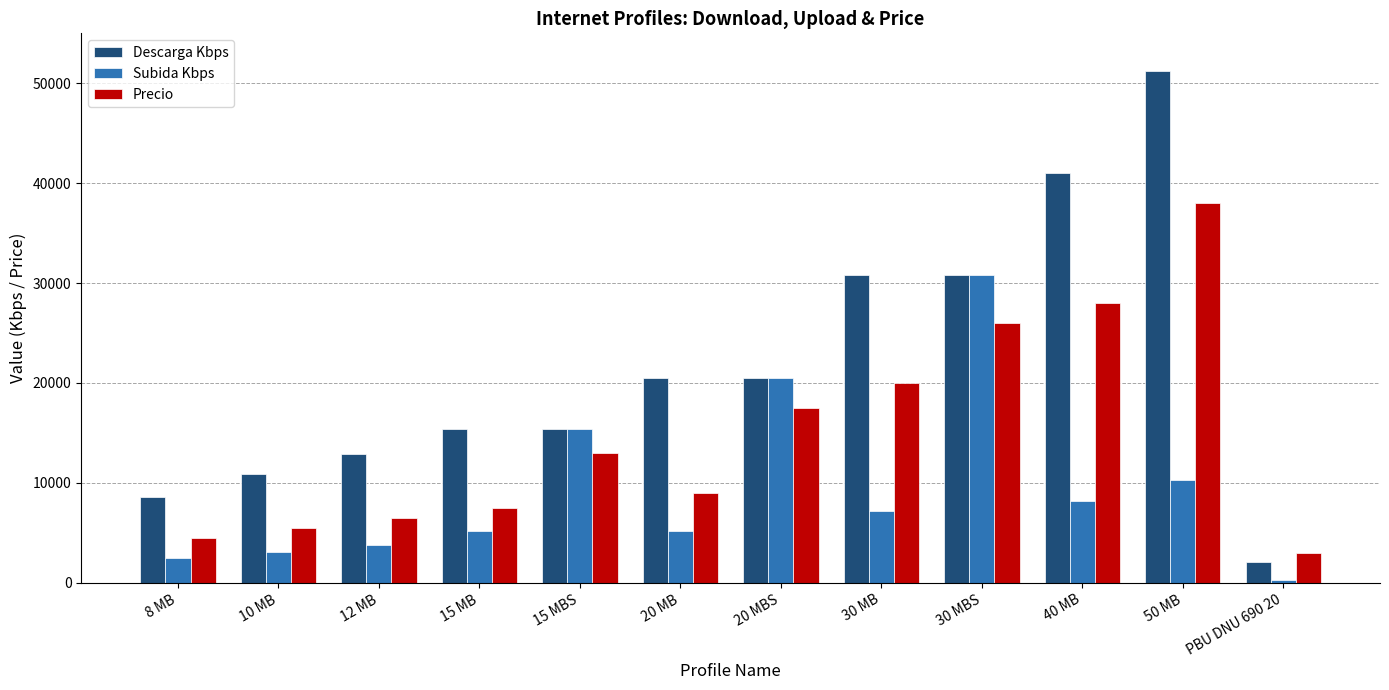

How many data points in Precio are less than 13000?

6